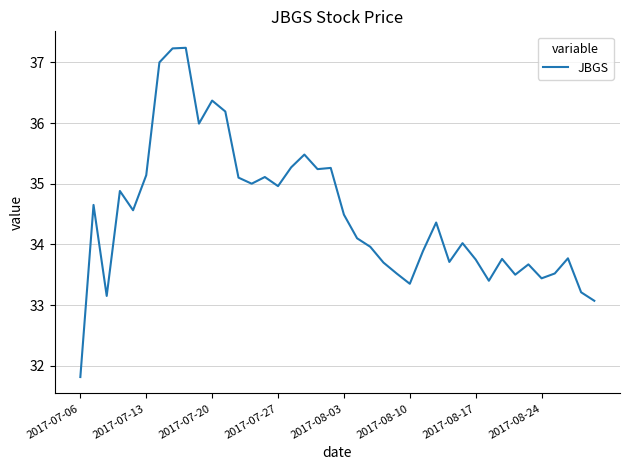

How many distinct data groups are displayed?

1